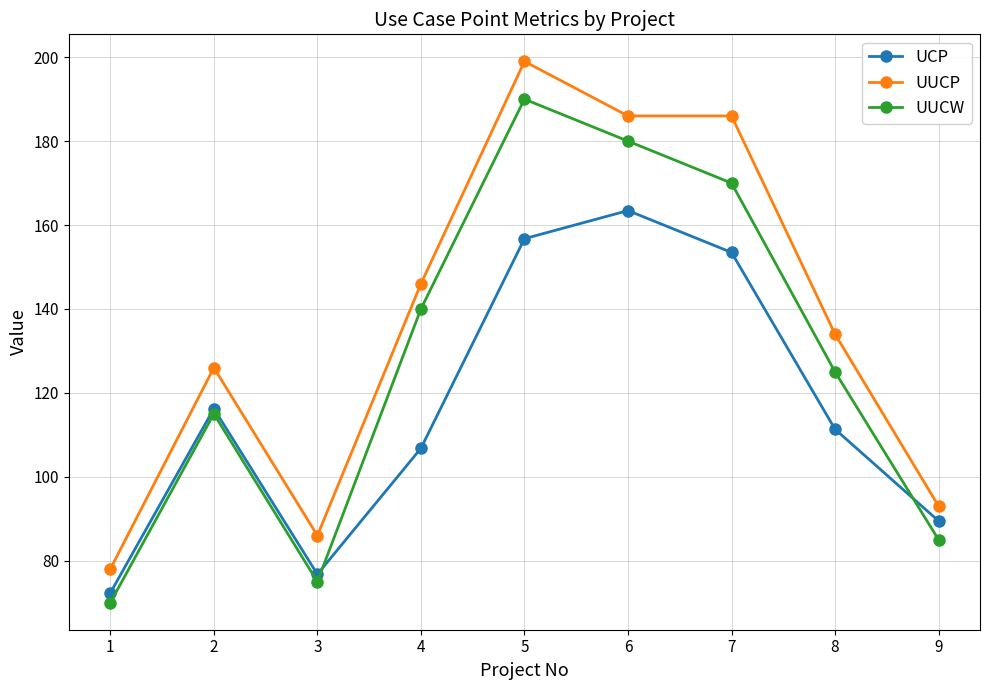

What is the total value across all series at 9?

267.5